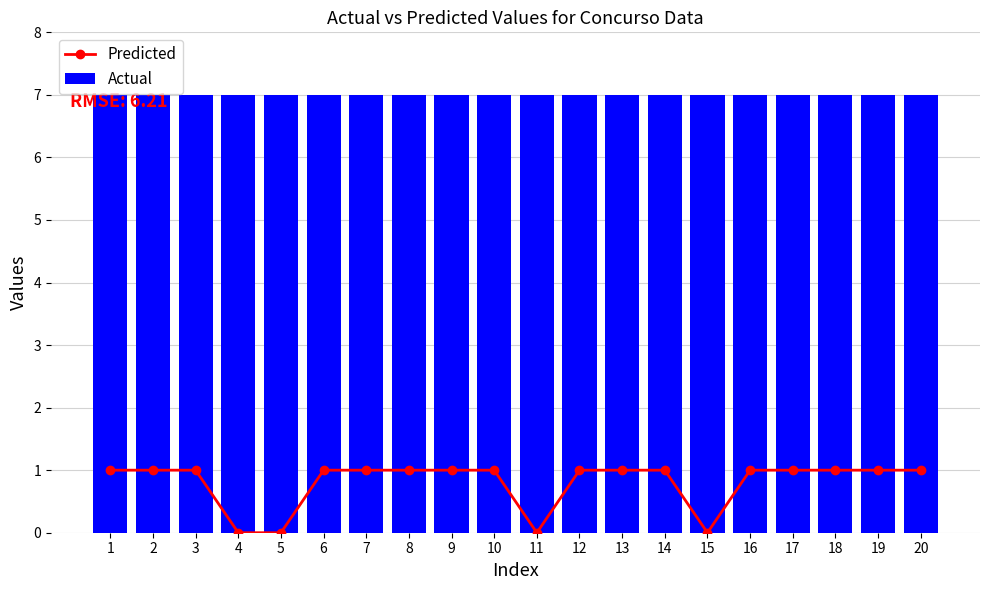

Is it true that Actual equals 7 at 7?

True